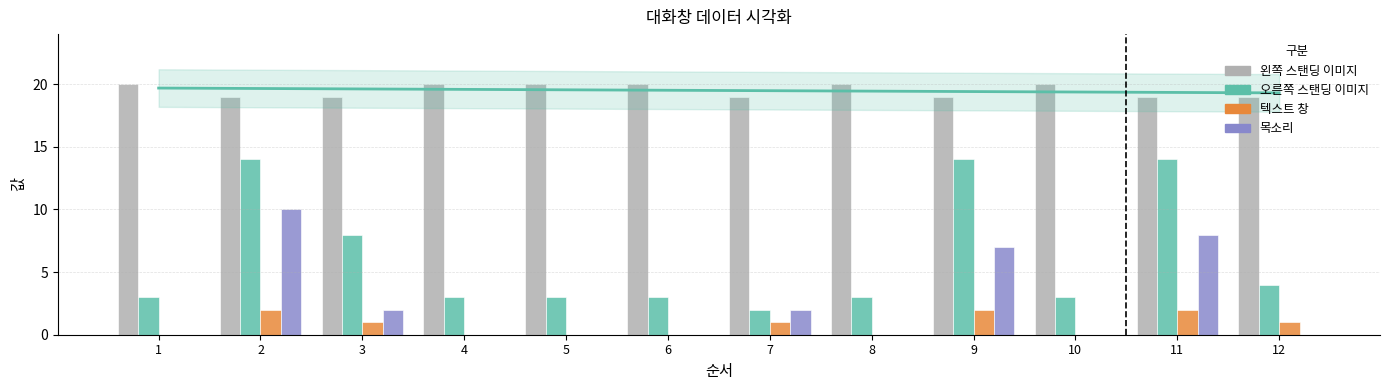

At which category is the sum across all series the highest?

2